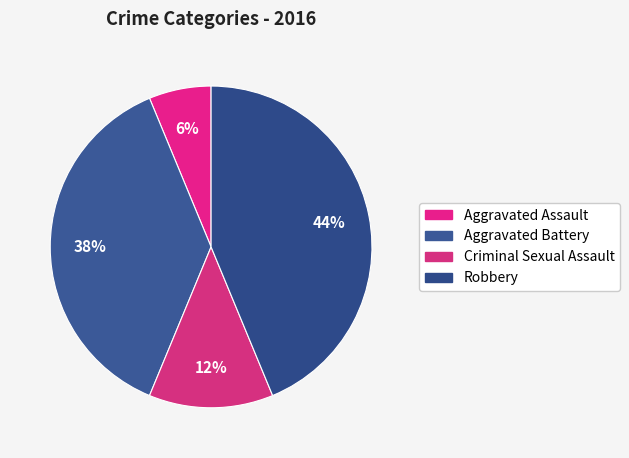

True or false: Aggravated Battery accounts for 38% of the total.

True